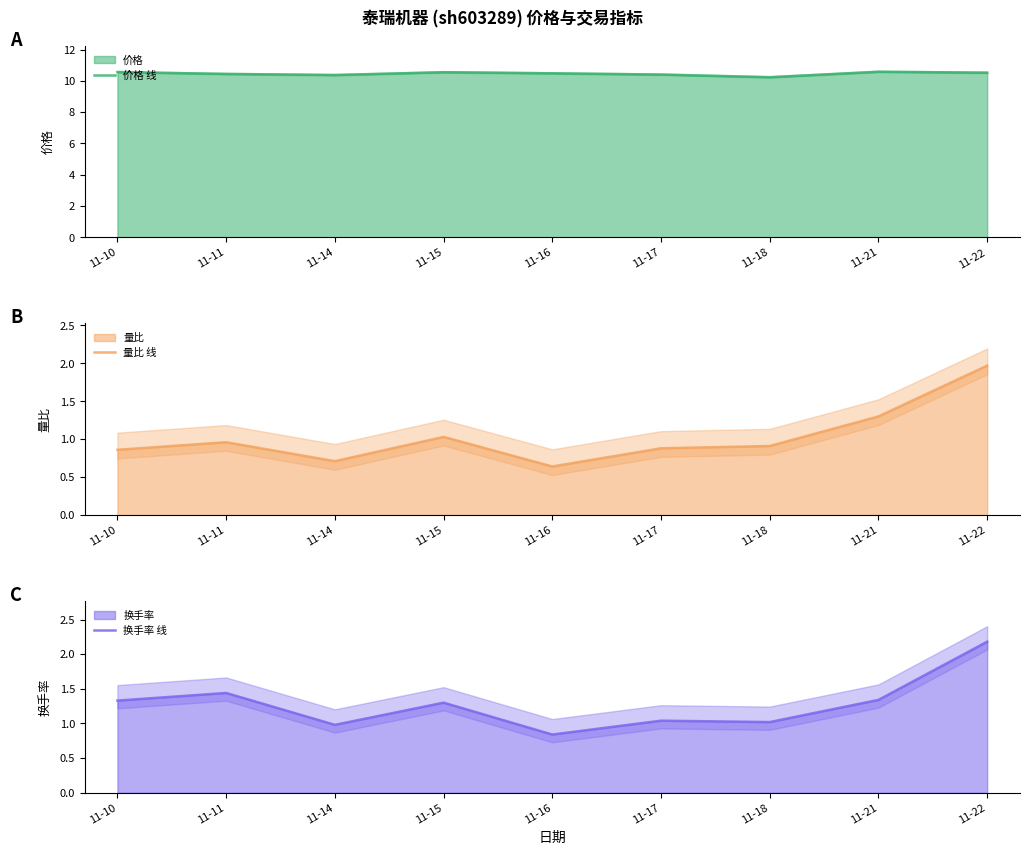

What is the difference between the highest and lowest values at 11-18?

9.3